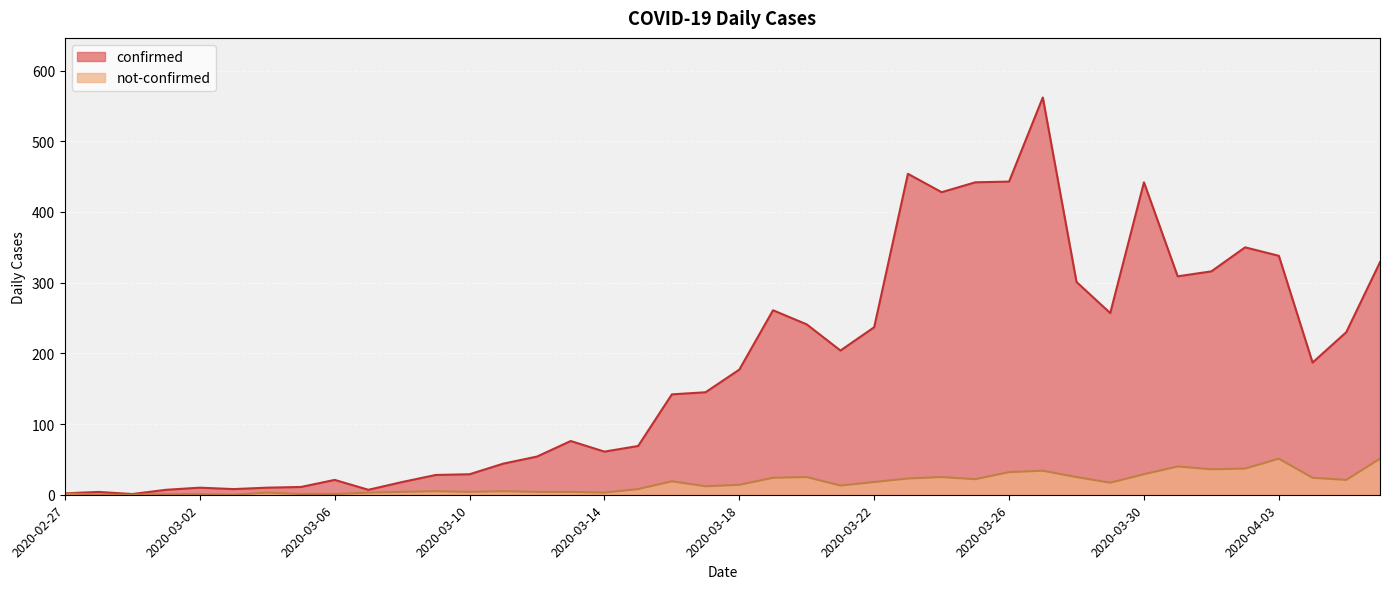

At which label does confirmed reach its minimum?

2020-02-29